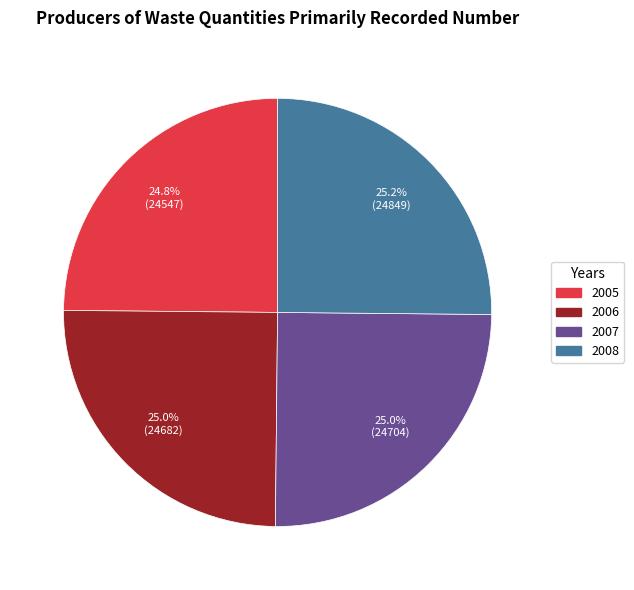

Approximately how many times larger is the value at 2005 compared to 2006?

1.0